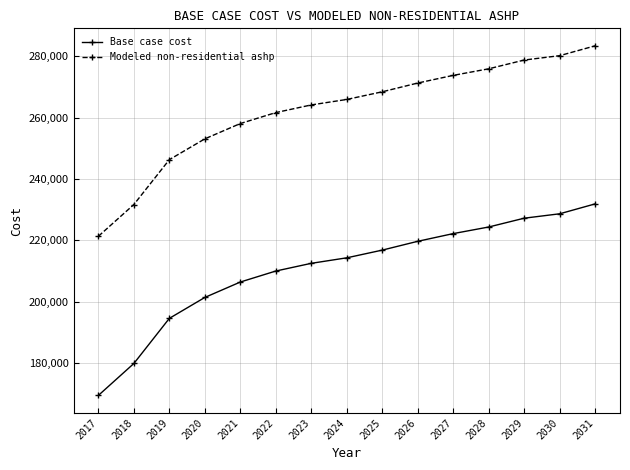

What is the smallest value displayed?

169411.1